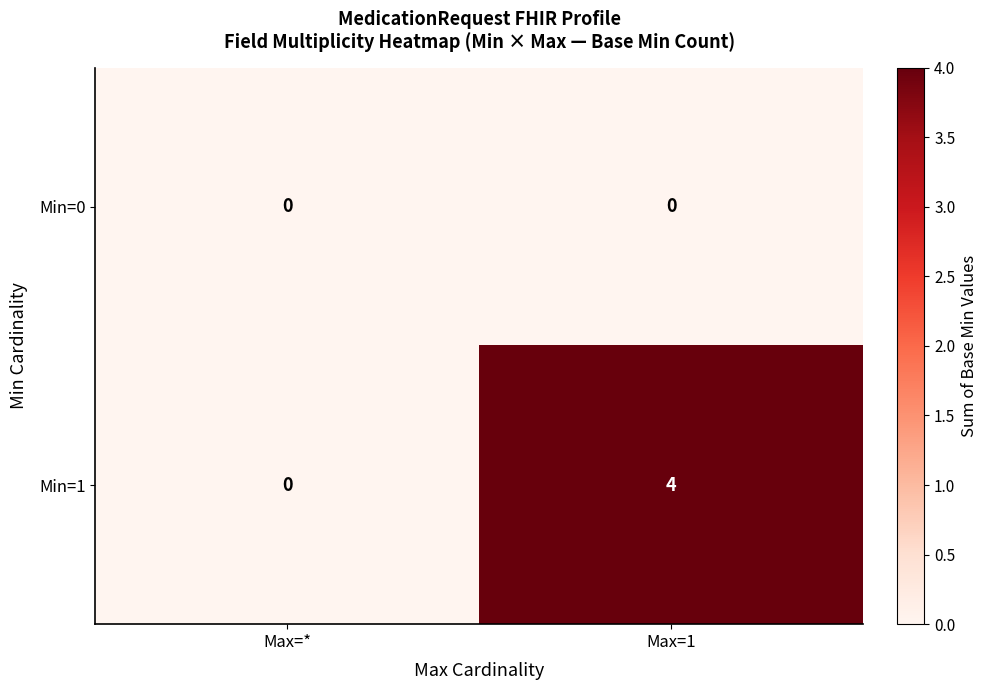

Reading right to left, extract all data points from this chart.

Min=0: 0	0
Min=1: 4	0